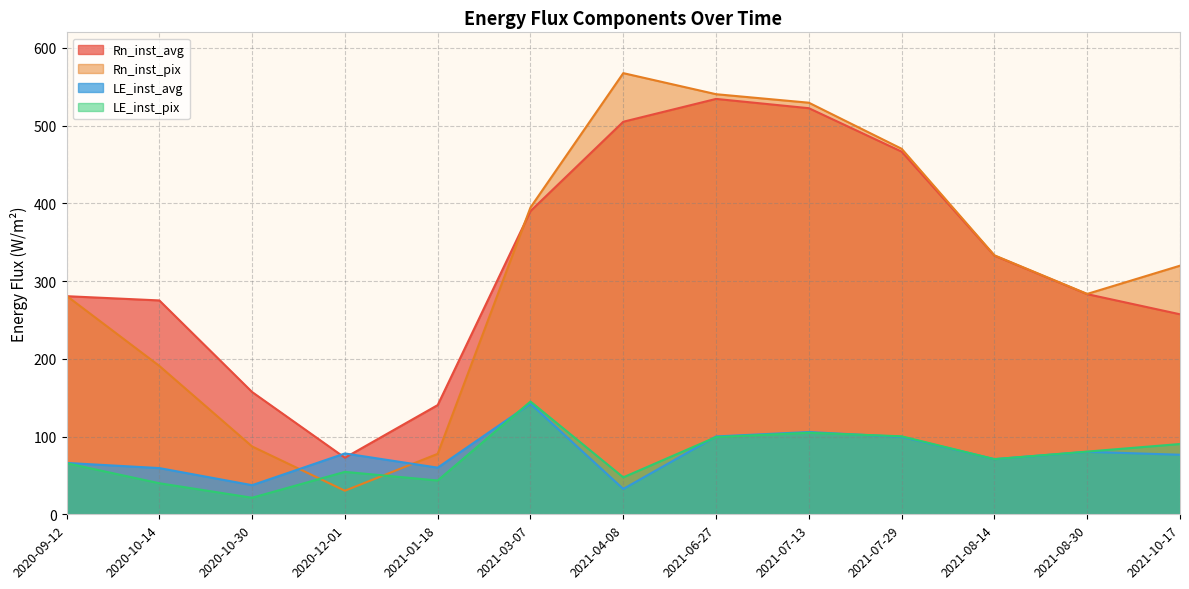

Which has a higher value, 2021-08-14 or 2021-10-17?

2021-08-14